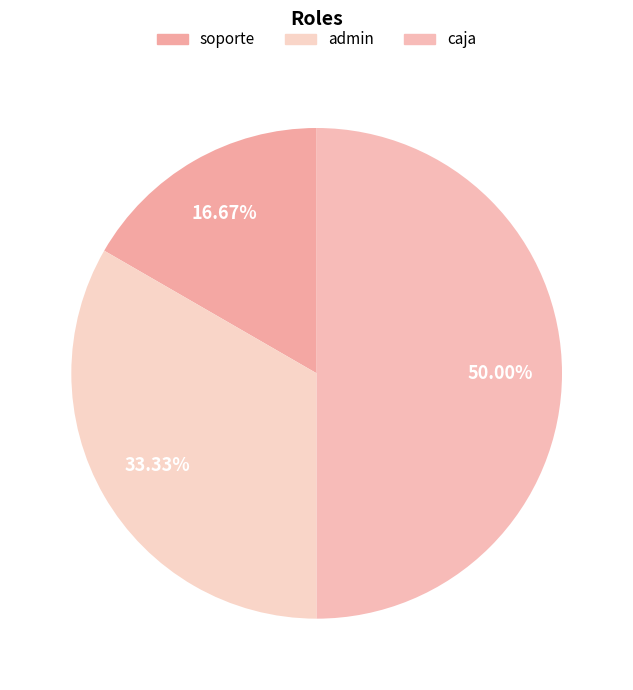

Is there any slice that represents more than half of the pie?

No